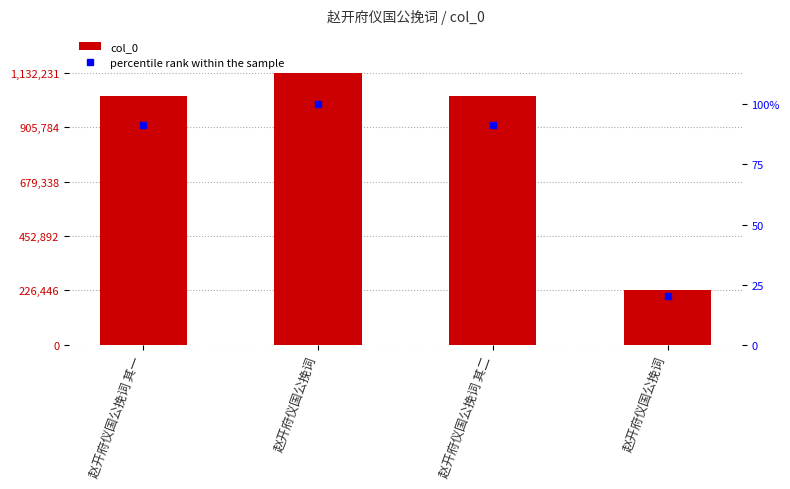

How many data points in percentile rank within the sample are above 91?

3